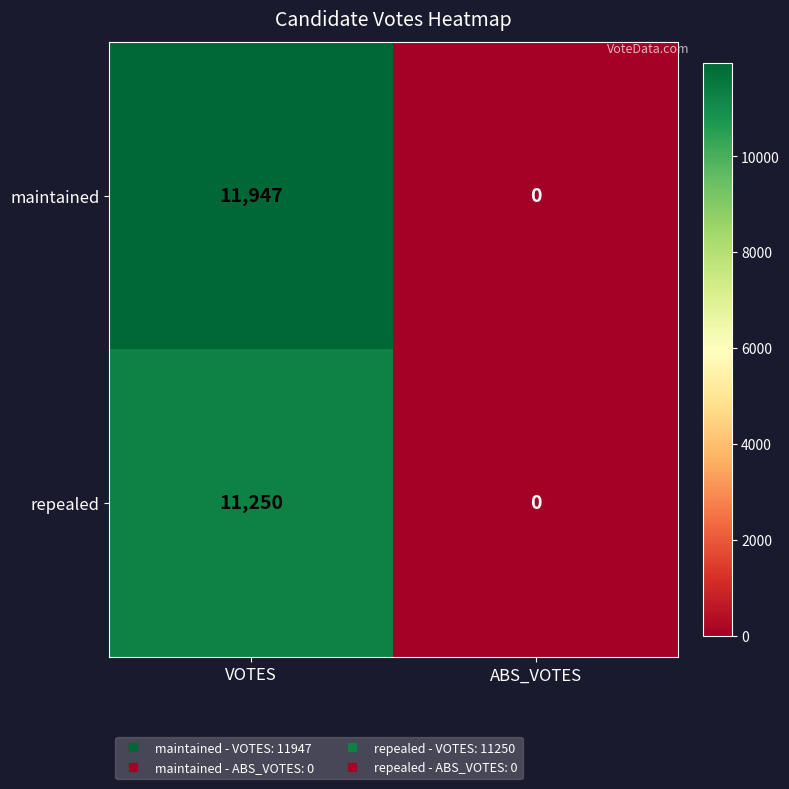

Which label corresponds to the smallest value in the chart?

ABS_VOTES